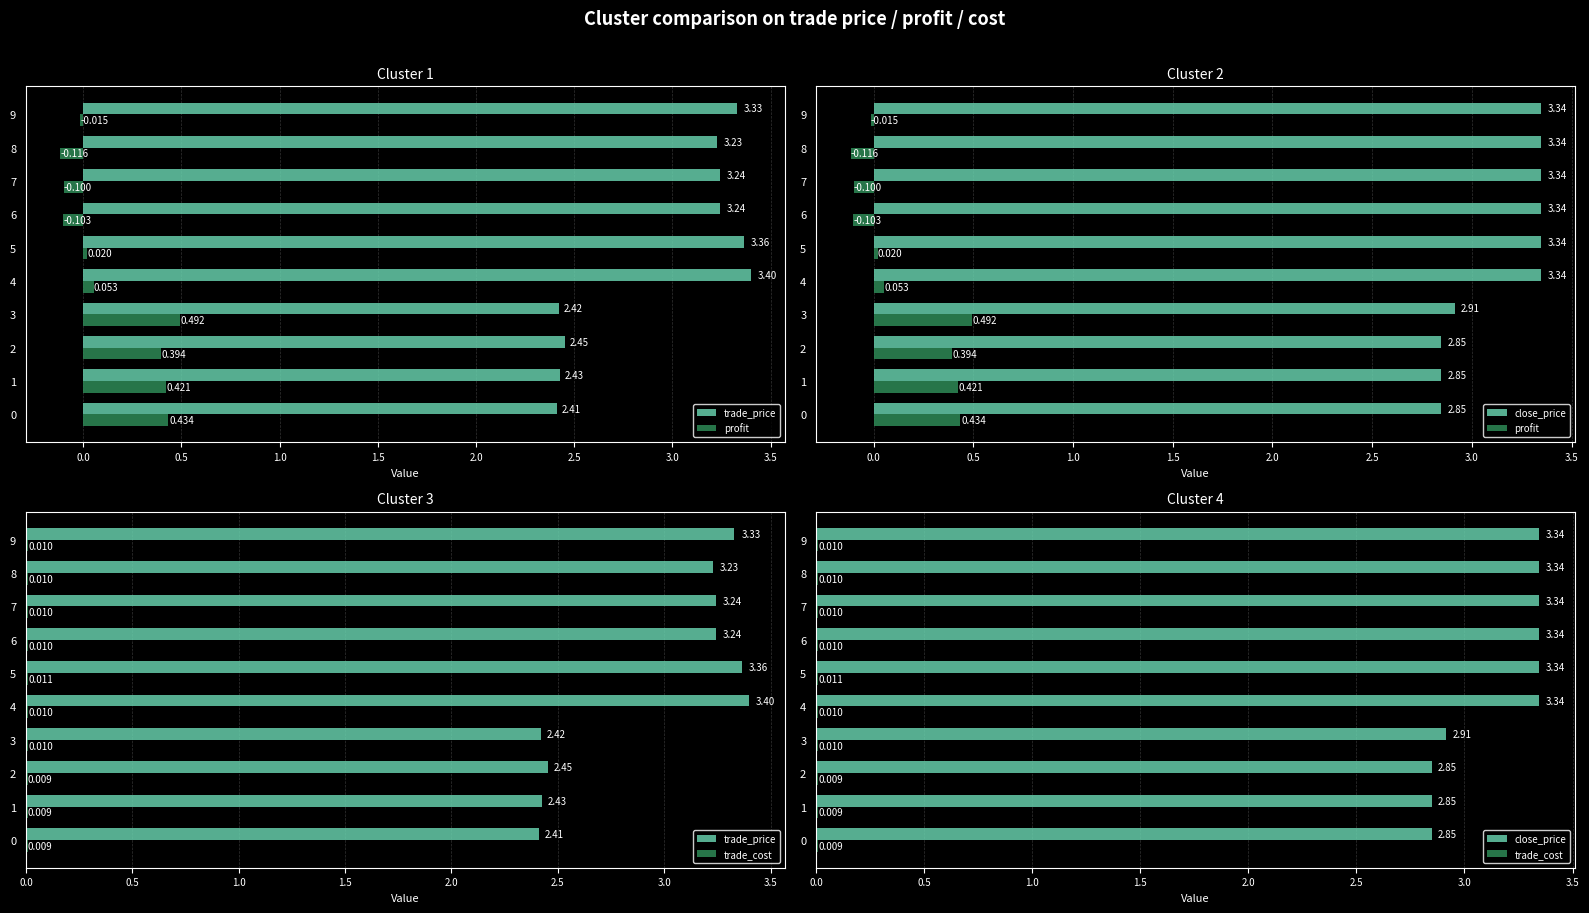

Which series has the largest total across all categories?

close_price